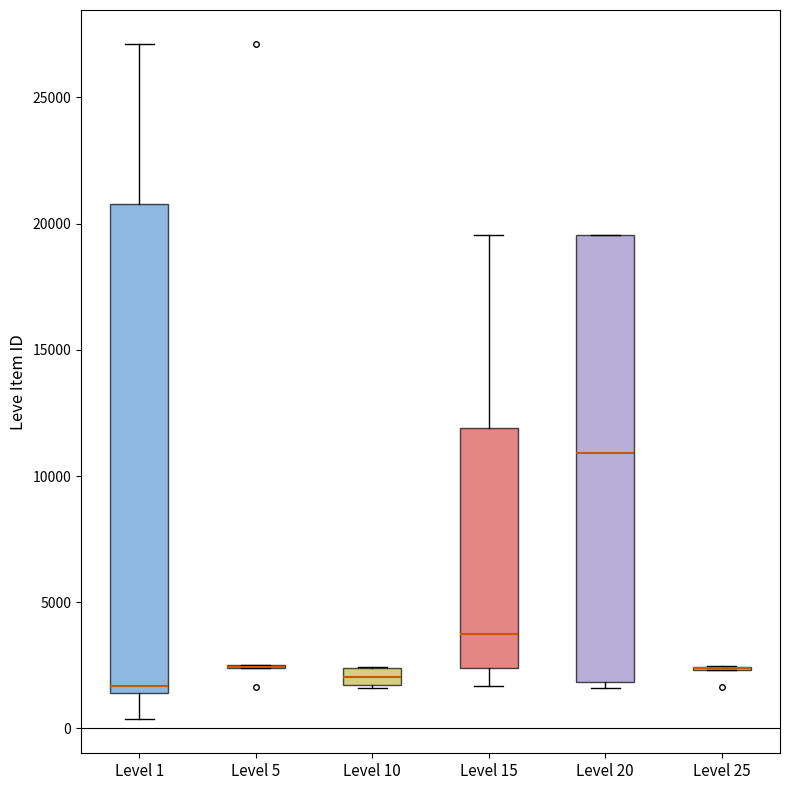

Where does the median line of the box for Level 15 sit on the y-axis? The values are not printed on the chart, so give them approximately, as read against the axis.

4000